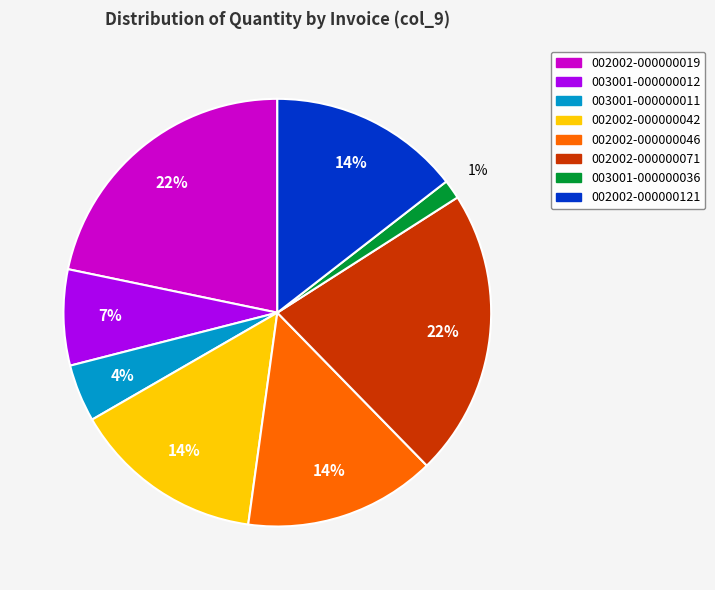

What is the ratio of the value at 002002-000000042 to the value at 002002-000000121?

1.0